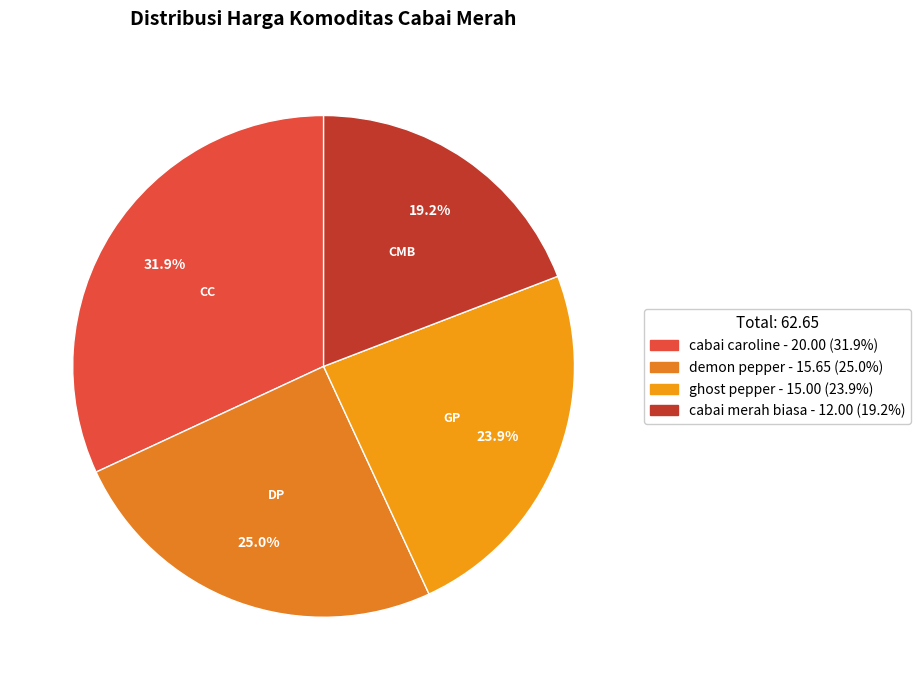

How many slices are in this pie chart?

4